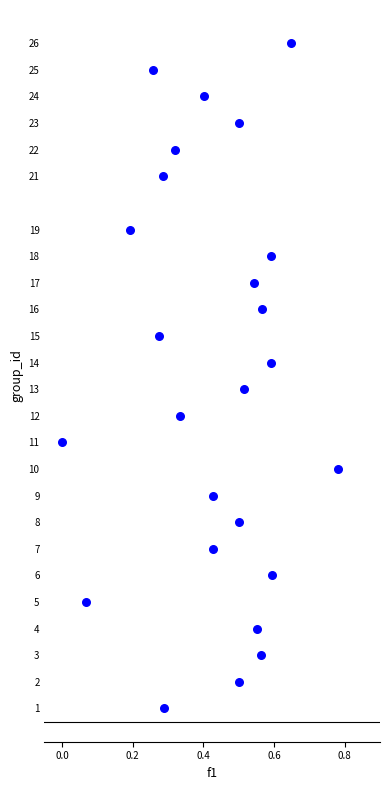

What is the range of Y values (max minus min)?

25